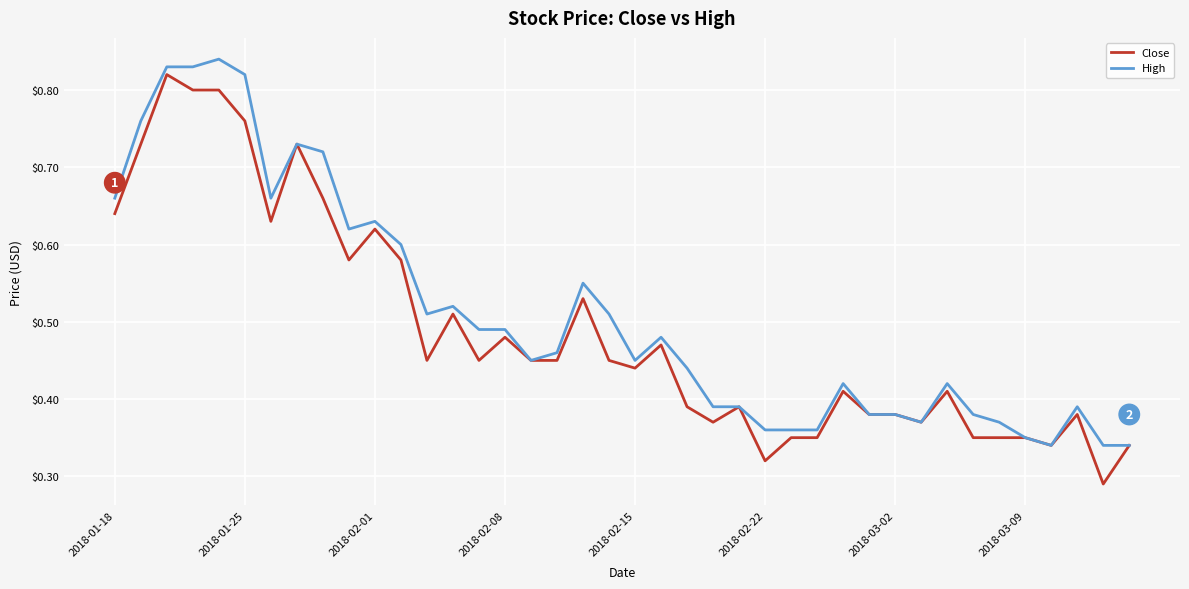

How many lines are shown in the chart?

2